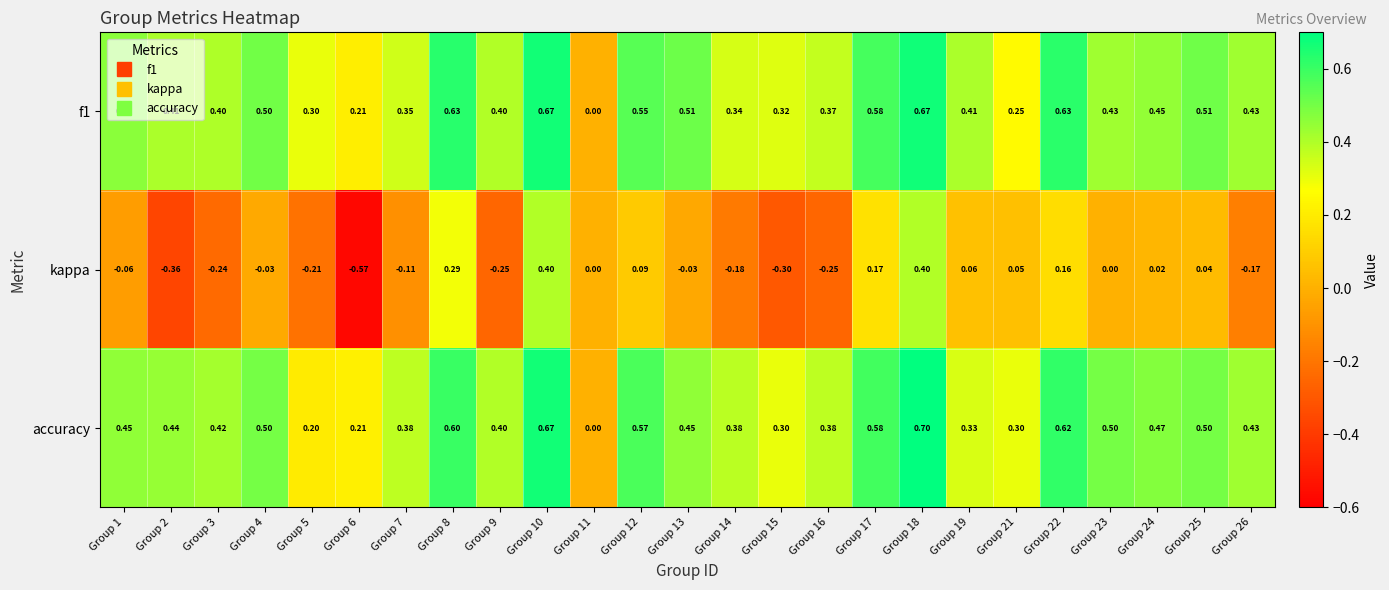

Is the value of f1 at Group 3 greater than the value of kappa at Group 12?

Yes